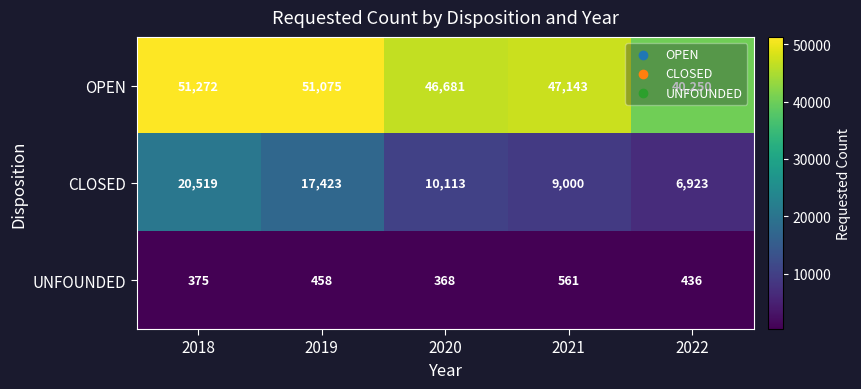

What is the sum of the UNFOUNDED values at 2022 and 2018?

811